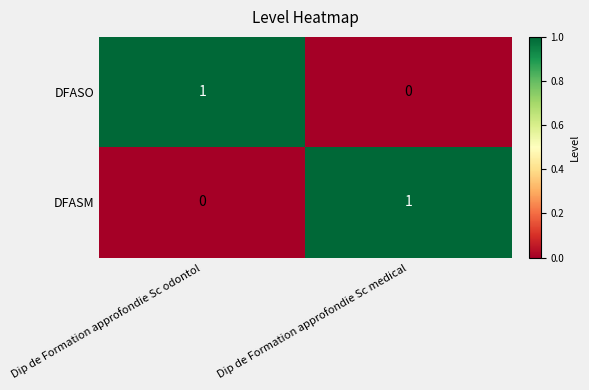

True or false: DFASM has a value of 1 at Dip de Formation approfondie Sc medical.

True